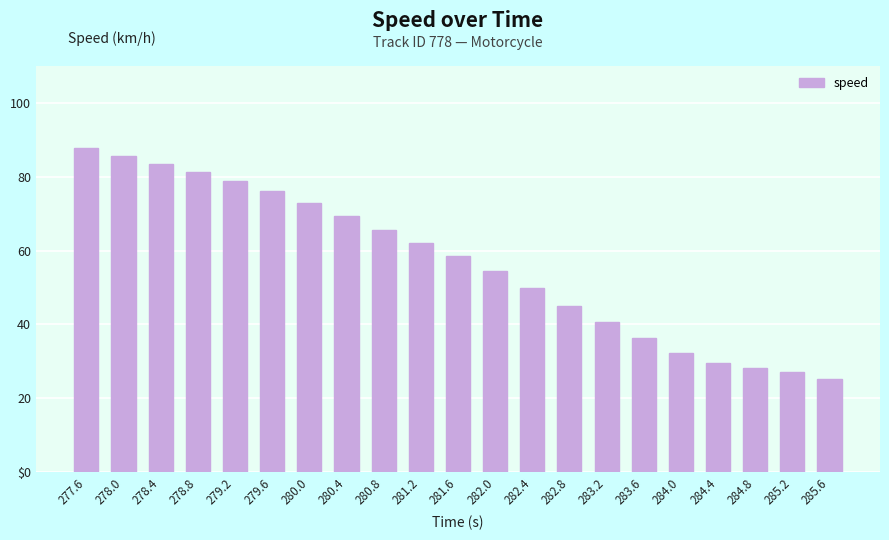

Does the chart contain any negative values?

No